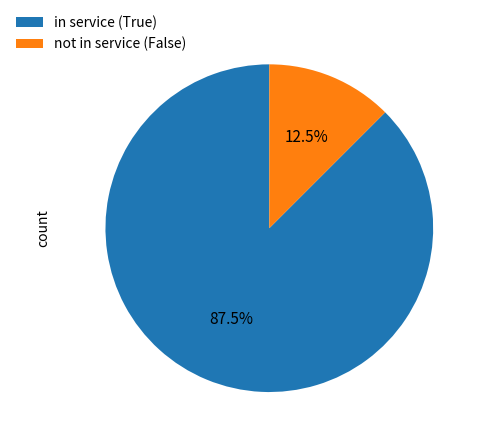

Count the number of slices in the pie.

2